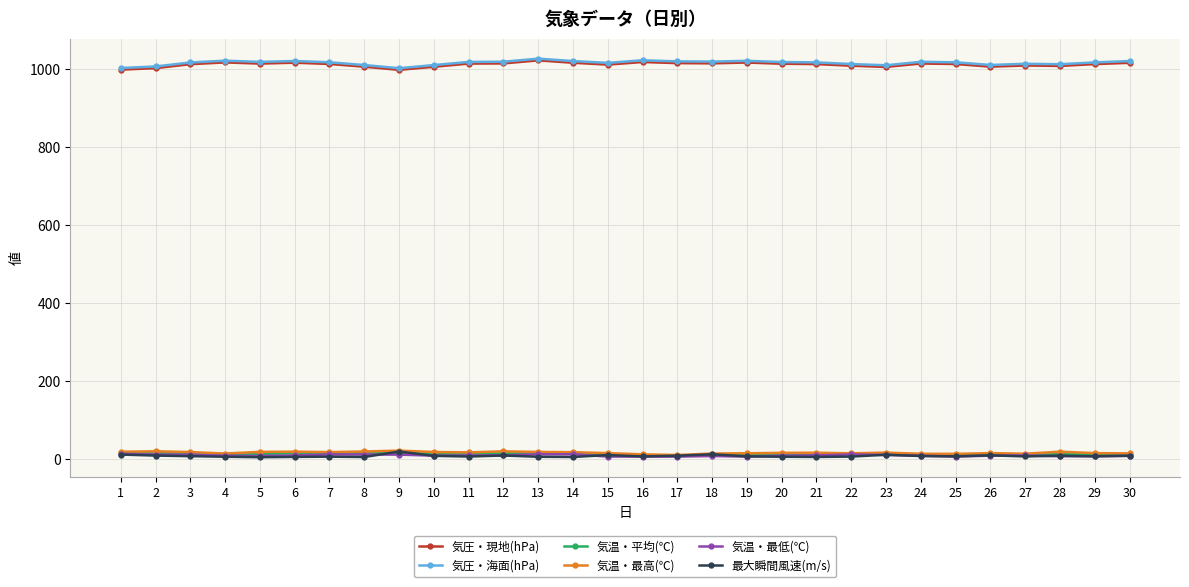

What value does the 最大瞬間風速(m/s) series have at 29?

7.9